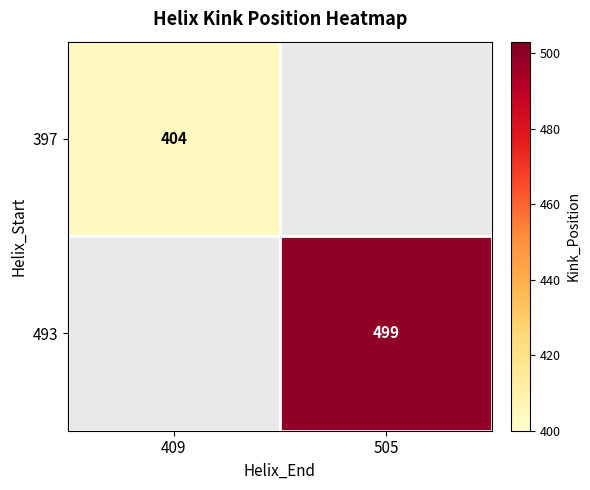

How many categories are shown in the chart?

2